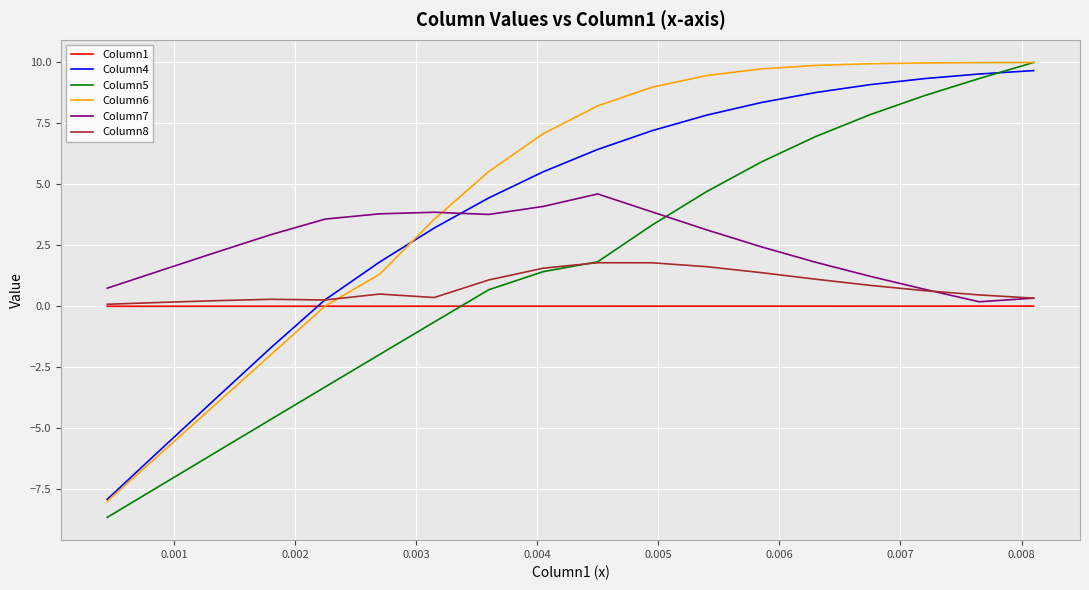

Which series has the widest spread of values?

Column5